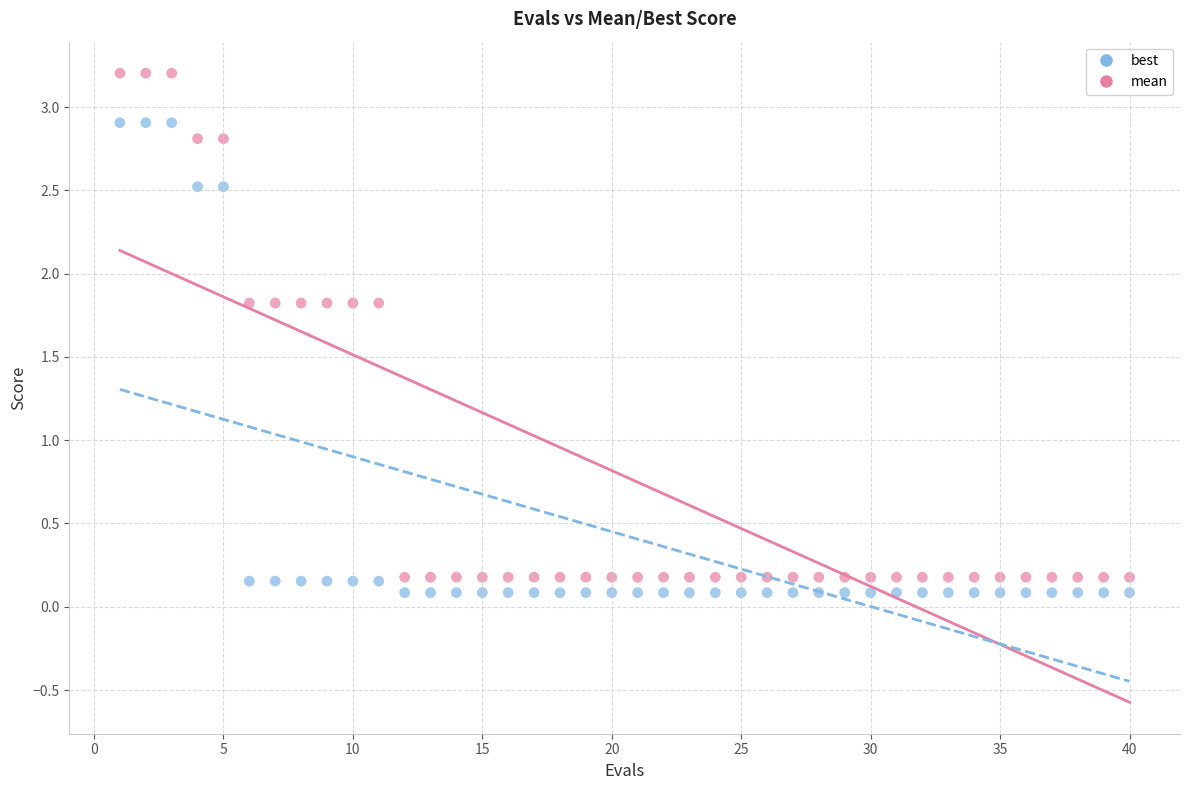

Which series reaches the minimum Y coordinate?

best